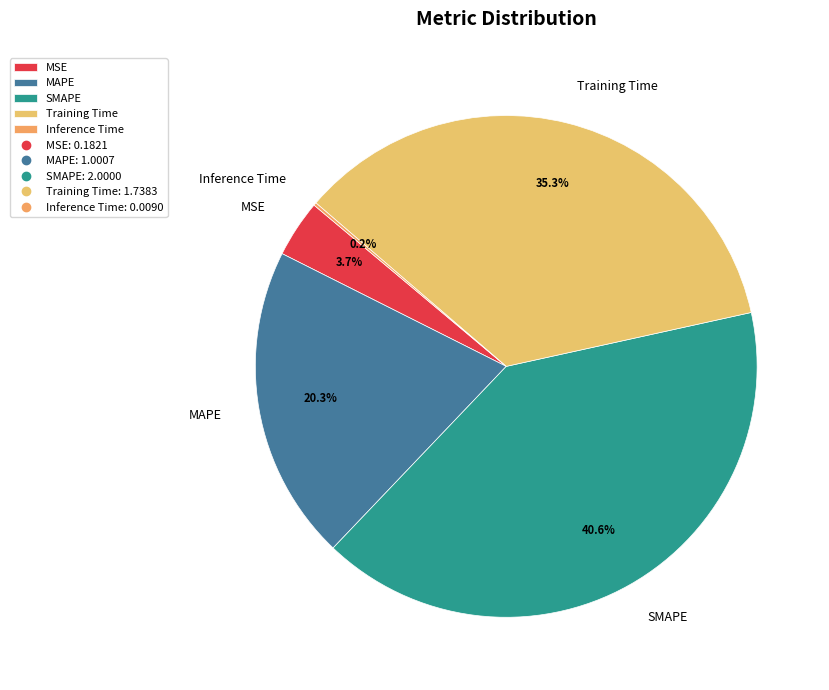

Is MAPE the majority of the pie?

No